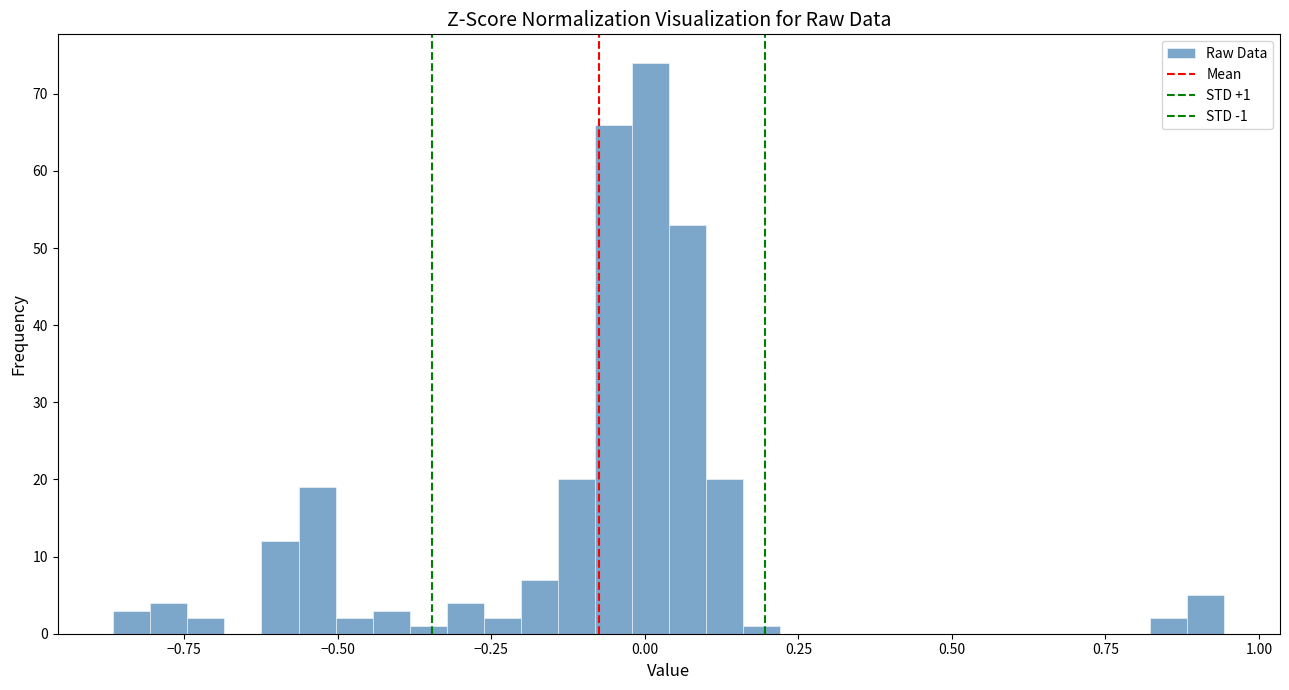

Around what value on the x-axis is the tallest bar? Give the approximate position of its centre, as read against the axis.

0.00